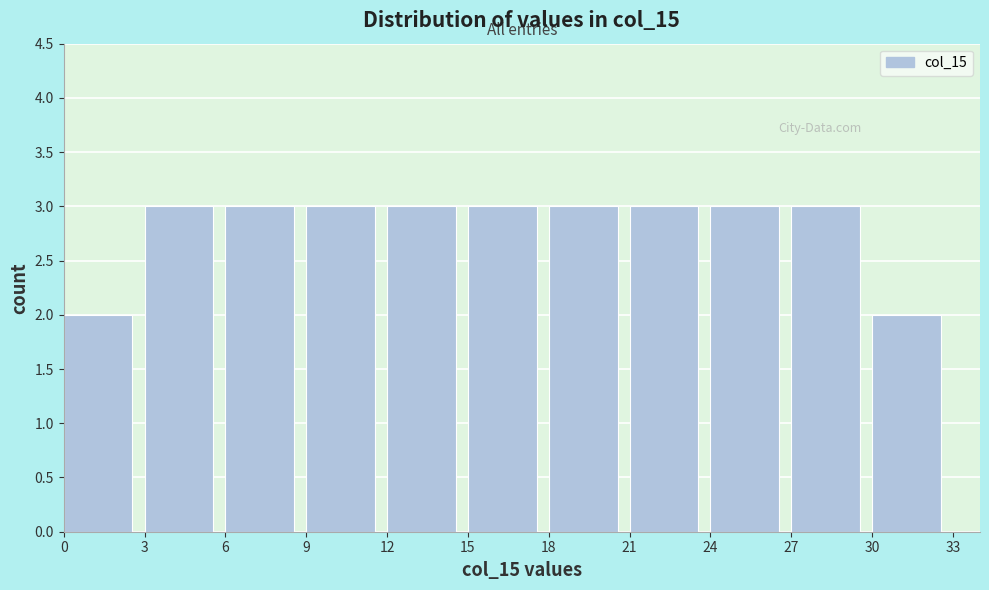

Reading left to right, list every bar in this chart as the range it spans on the x-axis followed by its height. The values are not printed on the chart, so give them approximately, as read against the axis.

0 to 3: 2
3 to 6: 3
6 to 9: 3
9 to 12: 3
12 to 15: 3
15 to 18: 3
18 to 21: 3
21 to 24: 3
24 to 27: 3
27 to 30: 3
30 to 33: 2